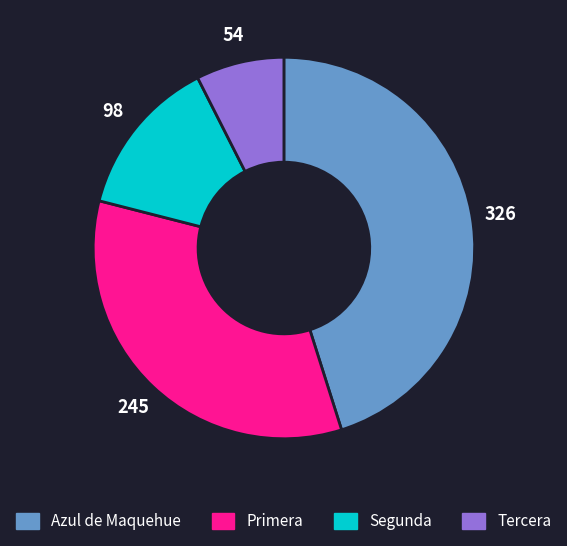

Which has a higher value, Primera or Segunda?

Primera